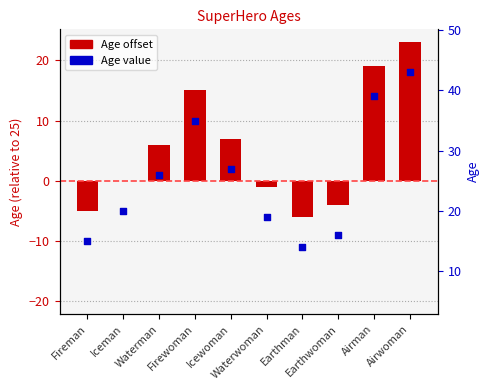

What is the total value across all series at Waterwoman?

-7